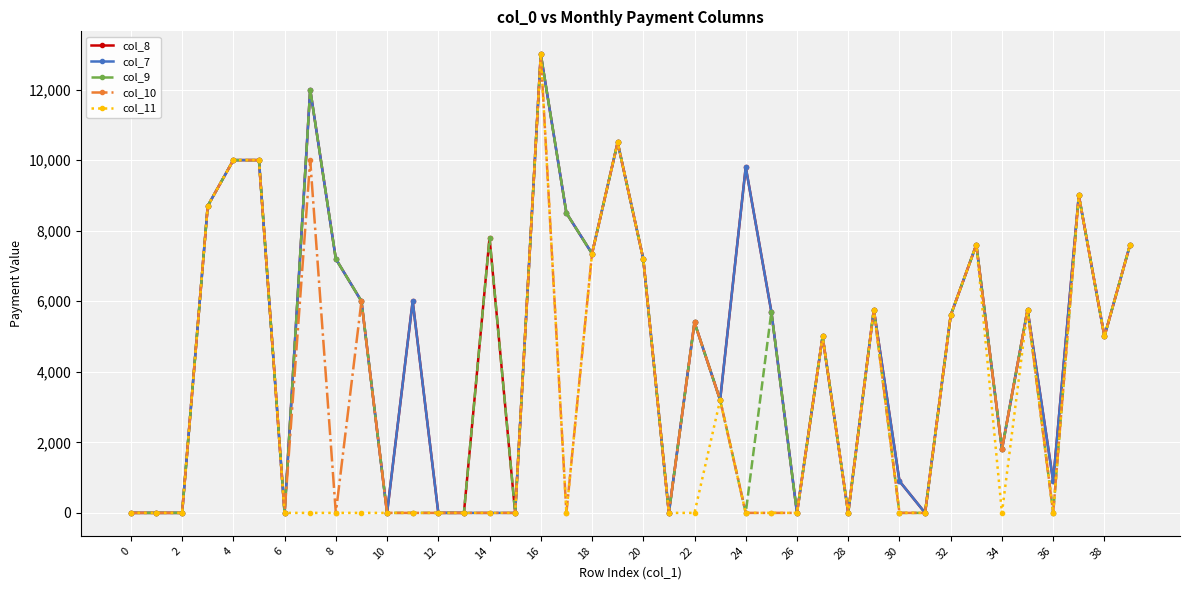

What is the sum of all col_7 values?

185470